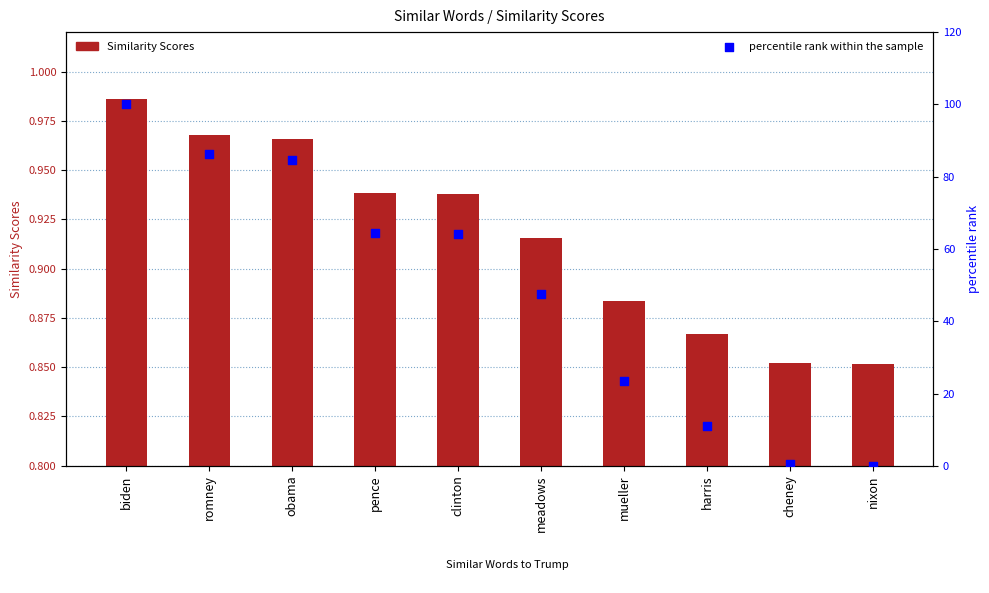

Which series has the largest total across all categories?

percentile rank within the sample